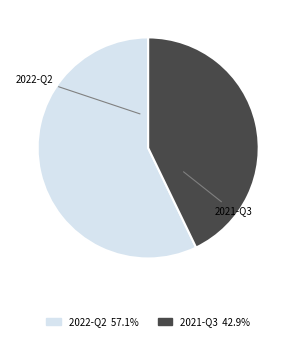

Do 2022-Q2 and 2021-Q3 together represent more than half of the pie?

Yes